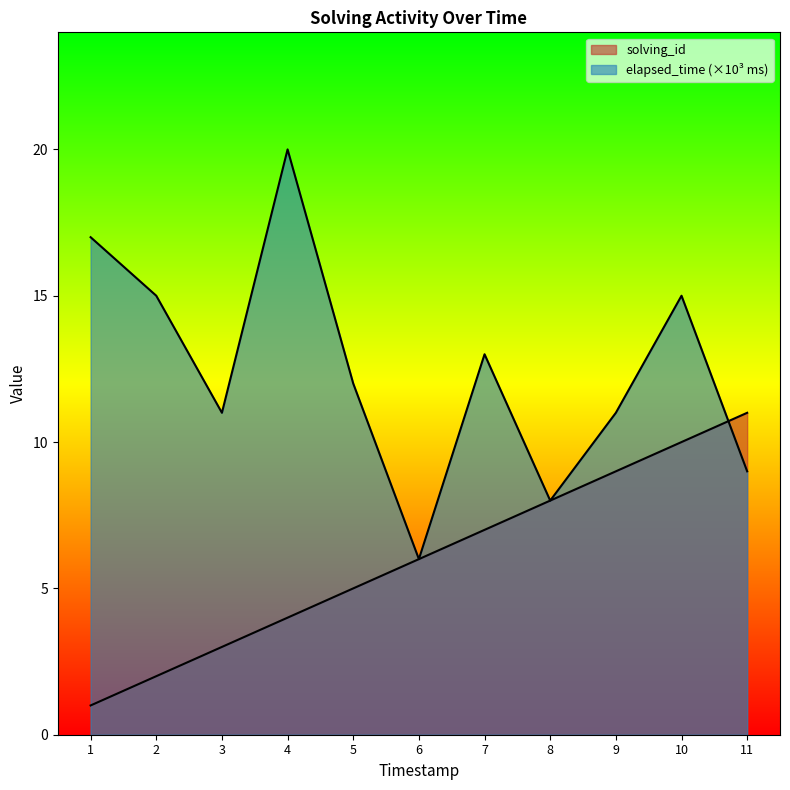

What is the average value of the solving_id series?

6